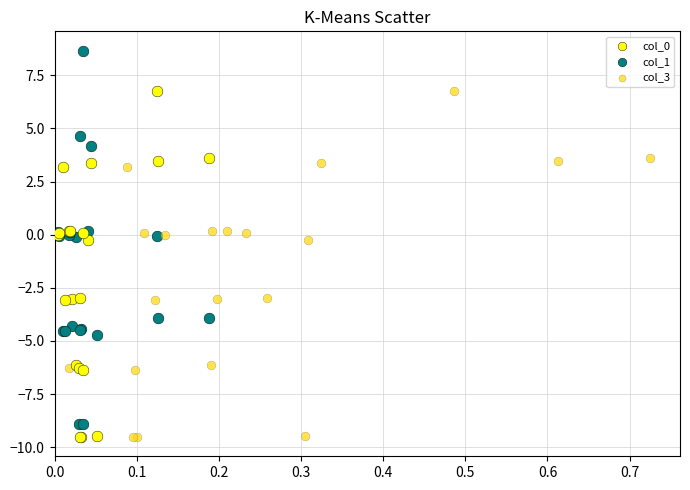

Which series contains the highest Y value?

col_1